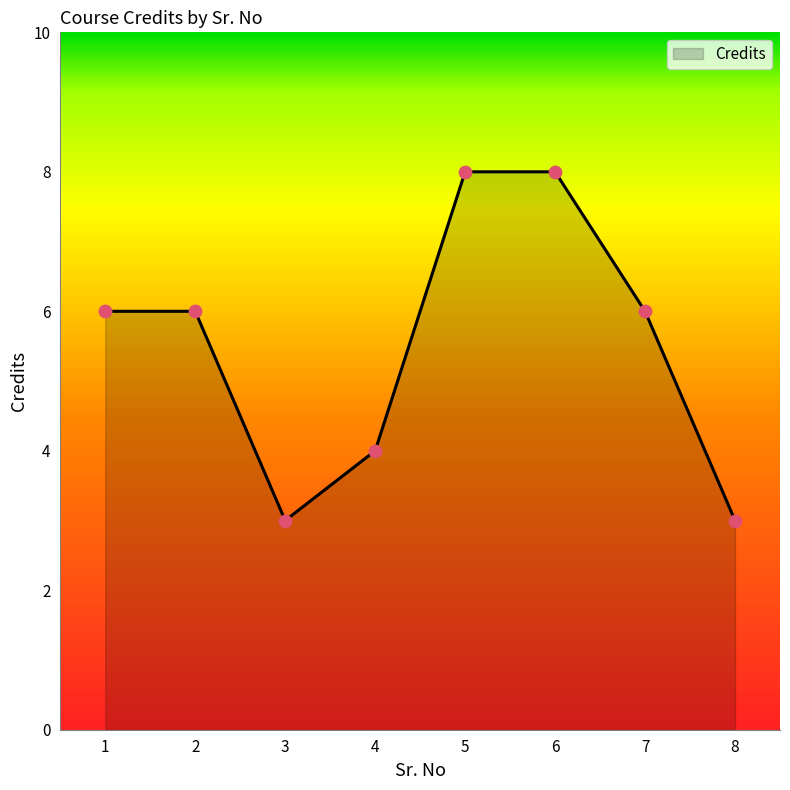

What is the change in value from 4 to 6?

+4